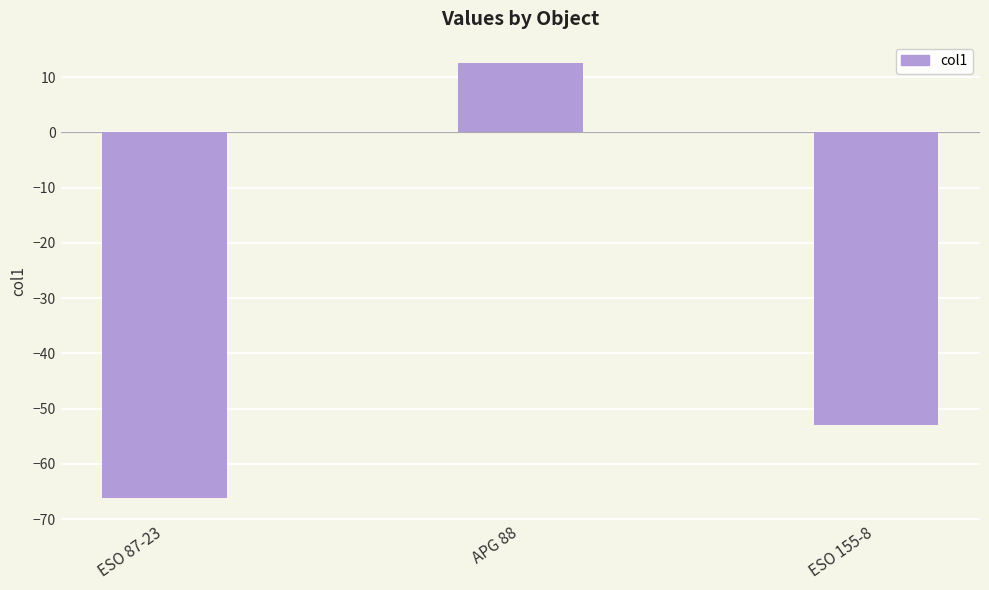

What is the label of the 3rd bar from the left?

ESO 155-8